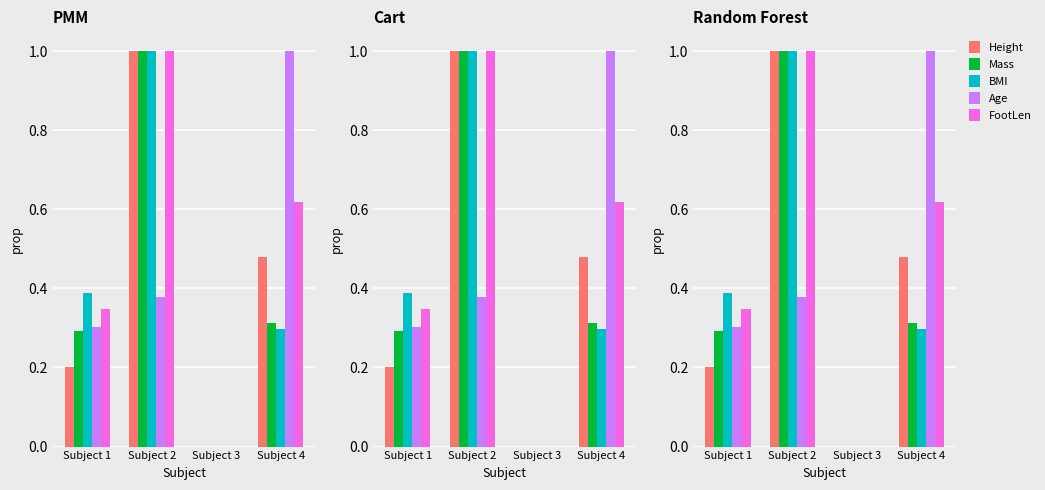

Where is Height nearest to the value 0?

Subject 3